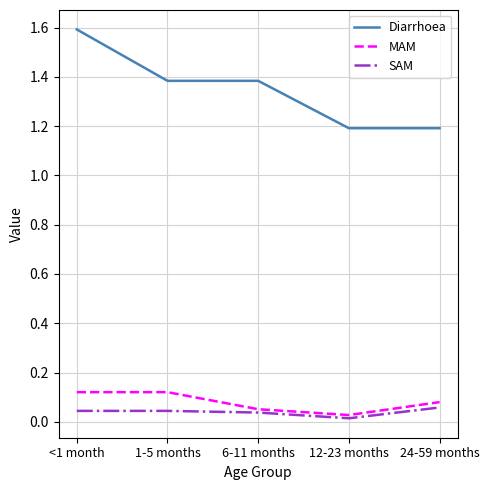

At which category does MAM reach its first local valley?

12-23 months